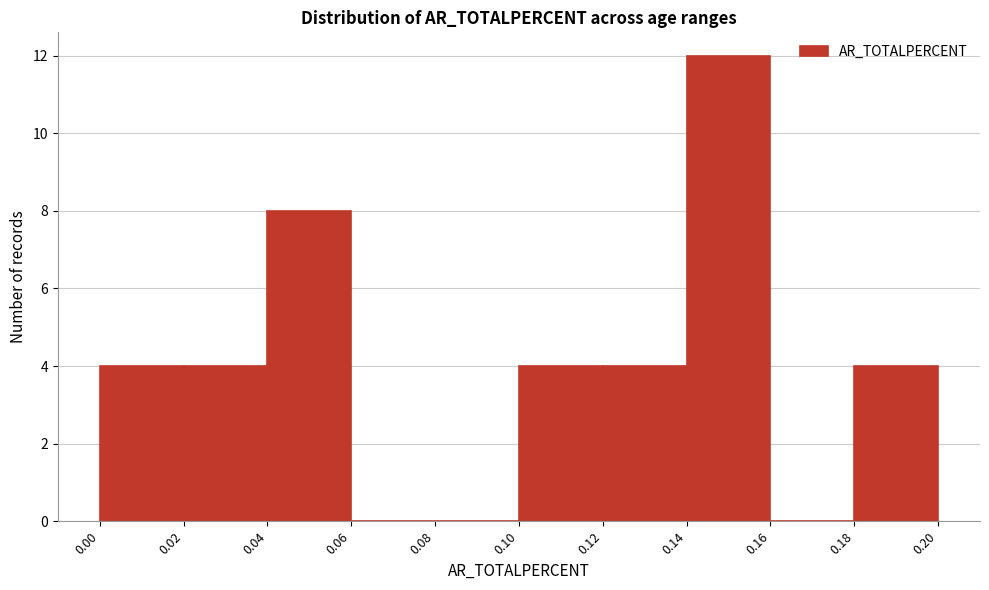

What is the height of the bar covering 0.14 to 0.16 on the x-axis? The values are not printed on the chart, so give them approximately, as read against the axis.

12